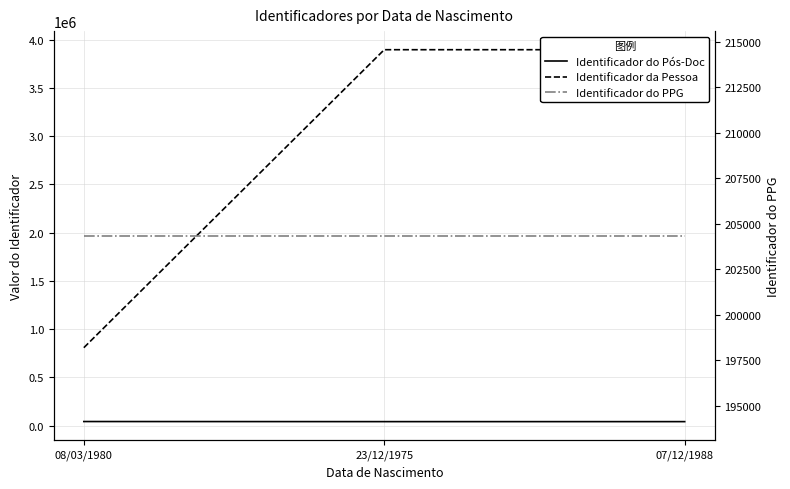

Reading right to left, list all the values displayed in this chart.

Identificador do Pós-Doc: 07/12/1988=40437	23/12/1975=40438	08/03/1980=41403
Identificador da Pessoa: 07/12/1988=3895167	23/12/1975=3895168	08/03/1980=806642
Identificador do PPG: 07/12/1988=204340	23/12/1975=204340	08/03/1980=204340